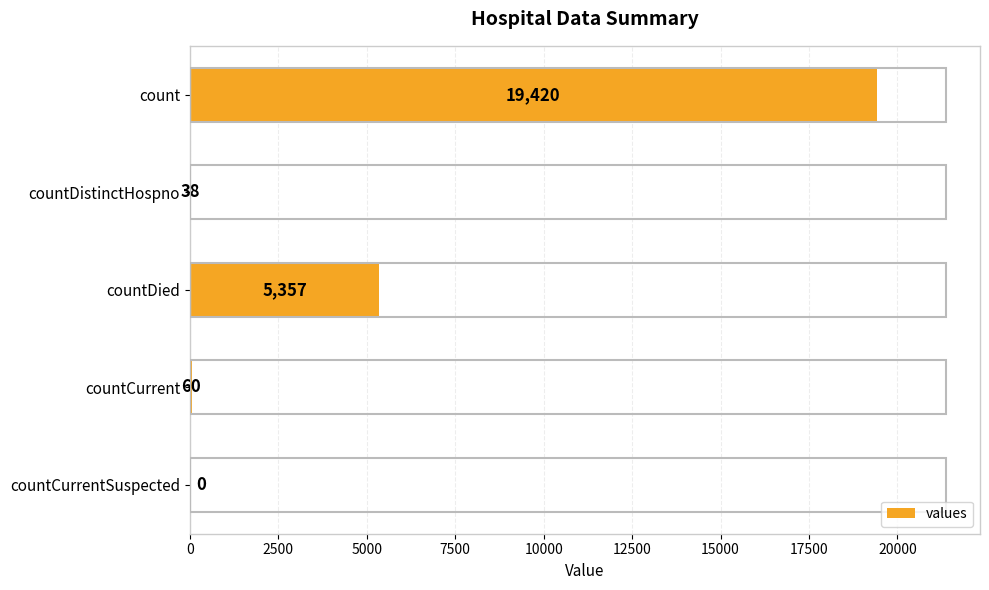

The value at countCurrent is 60. True or false?

True